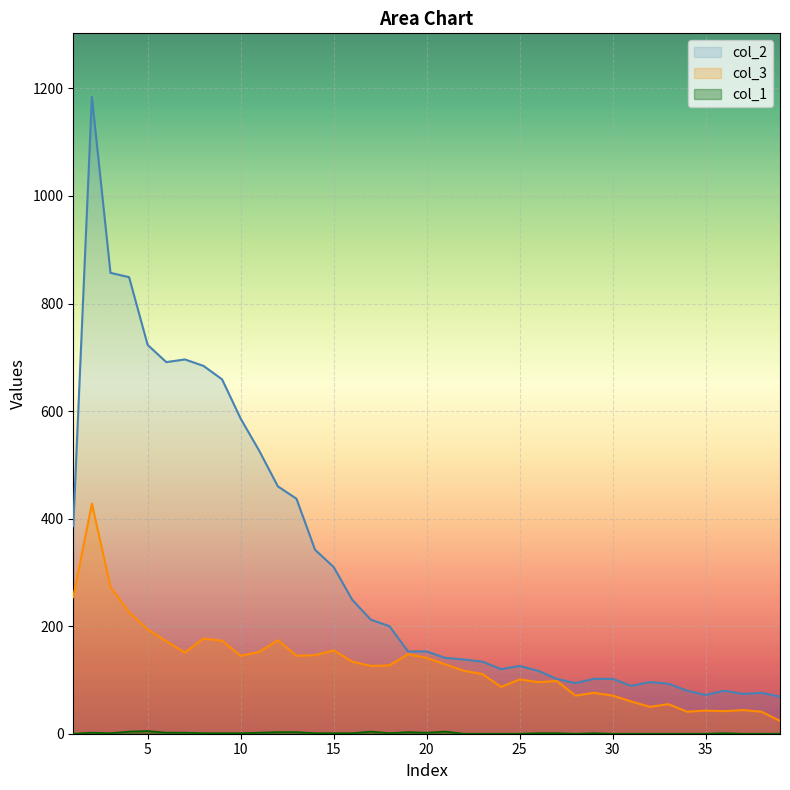

Where does the col_2 series first go above 153?

1